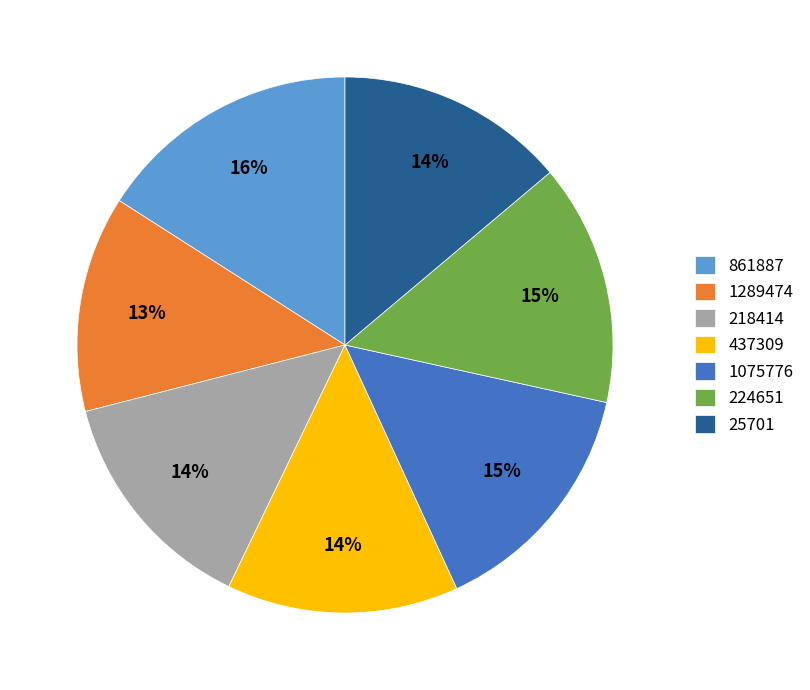

Combined, do 1075776 and 437309 account for over 50%?

No